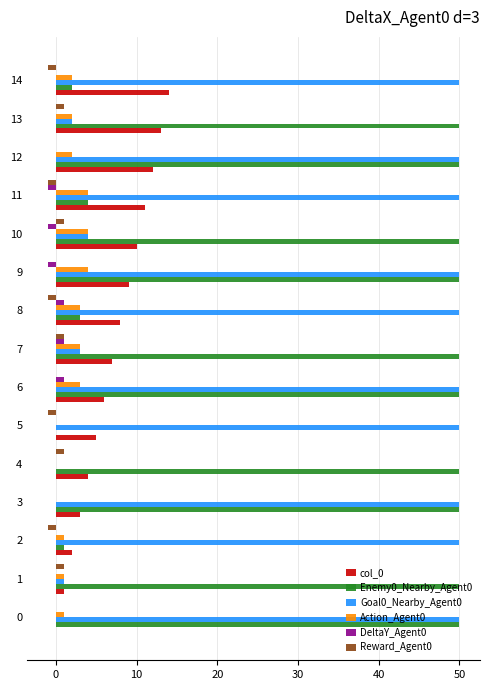

What is the maximum value shown in the chart?

50